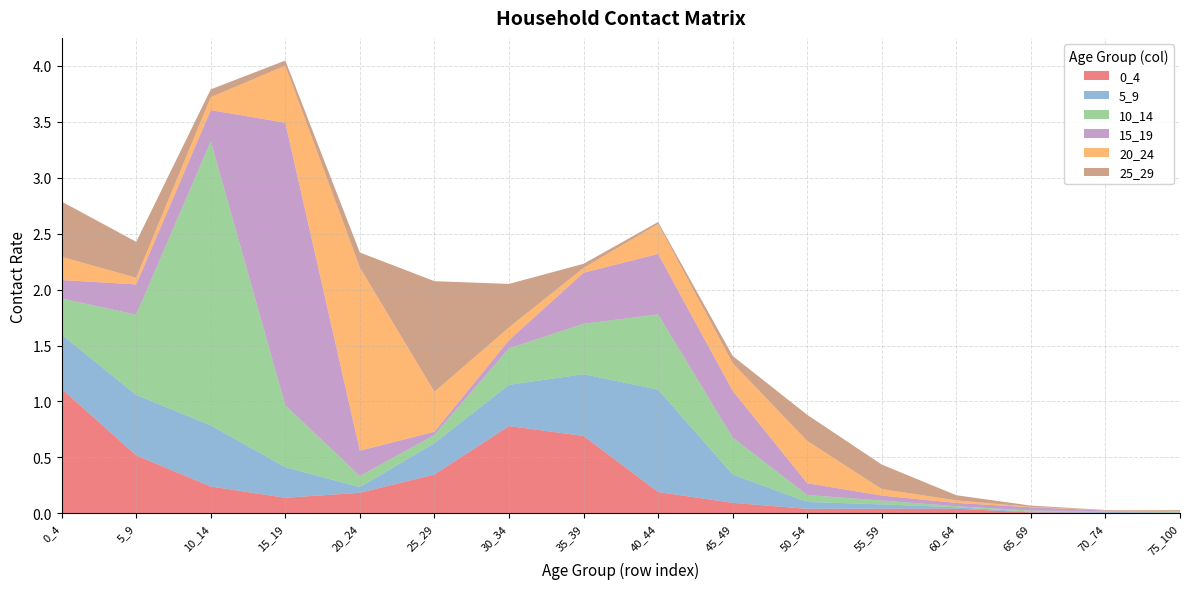

Reading left to right, transcribe all the data shown in this chart.

0_4: 1.1	0.5	0.2	0.1	0.2	0.3	0.8	0.7	0.2	0.1	0.0	0.0	0.0	0.0	0.0	0.0
5_9: 0.5	0.5	0.5	0.3	0.1	0.3	0.4	0.6	0.9	0.3	0.1	0.0	0.0	0.0	0.0	0.0
10_14: 0.3	0.7	2.5	0.6	0.1	0.1	0.3	0.5	0.7	0.3	0.1	0.0	0.0	0.0	0.0	0.0
15_19: 0.2	0.3	0.3	2.5	0.2	0.0	0.1	0.5	0.5	0.4	0.1	0.0	0.0	0.0	0.0	0.0
20_24: 0.2	0.1	0.1	0.5	1.6	0.4	0.1	0.0	0.3	0.2	0.4	0.1	0.0	0.0	0.0	0.0
25_29: 0.5	0.3	0.1	0.0	0.1	1.0	0.4	0.0	0.0	0.1	0.2	0.2	0.0	0.0	0.0	0.0